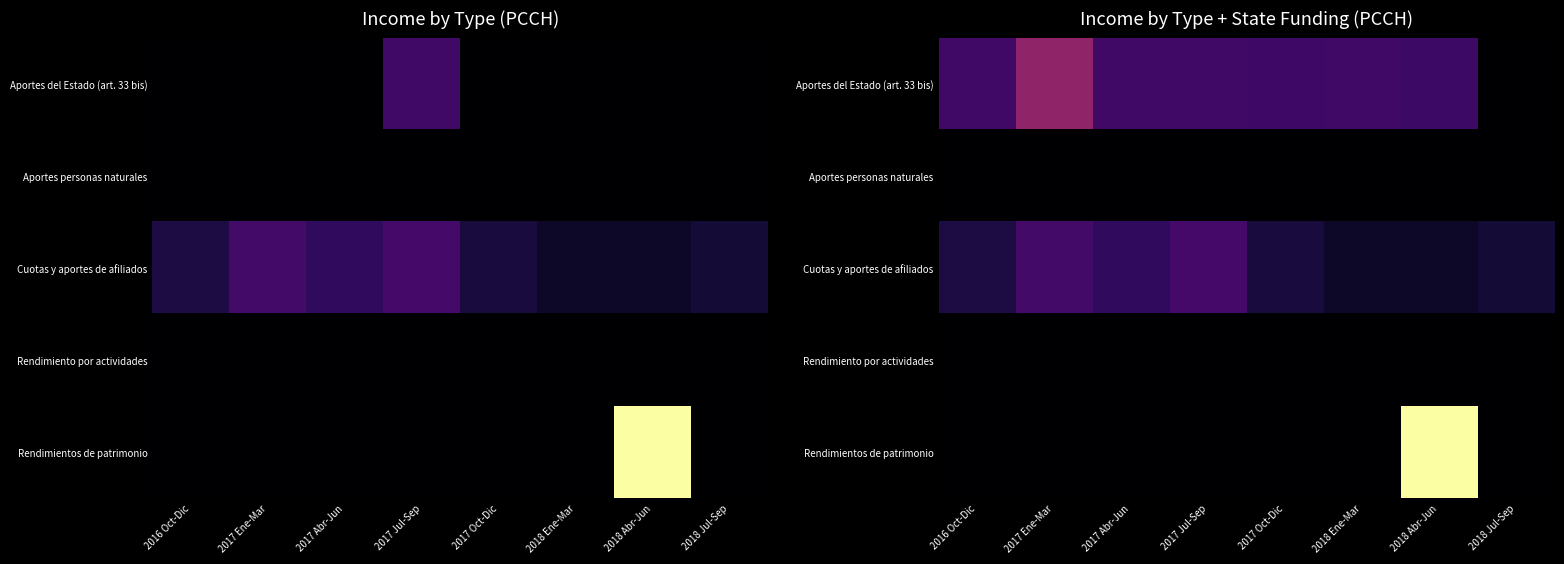

Rank the series by their maximum value, from lowest to highest.

Aportes personas naturales, Rendimiento por actividades, Cuotas y aportes de afiliados, Aportes del Estado (art. 33 bis), Rendimientos de patrimonio